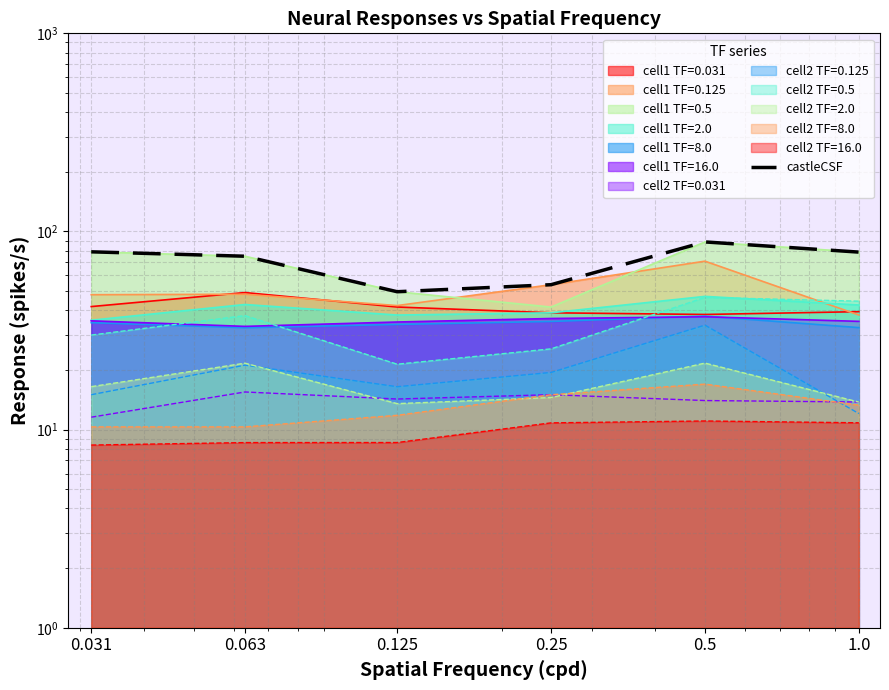

What is the maximum value shown in the chart?

88.6